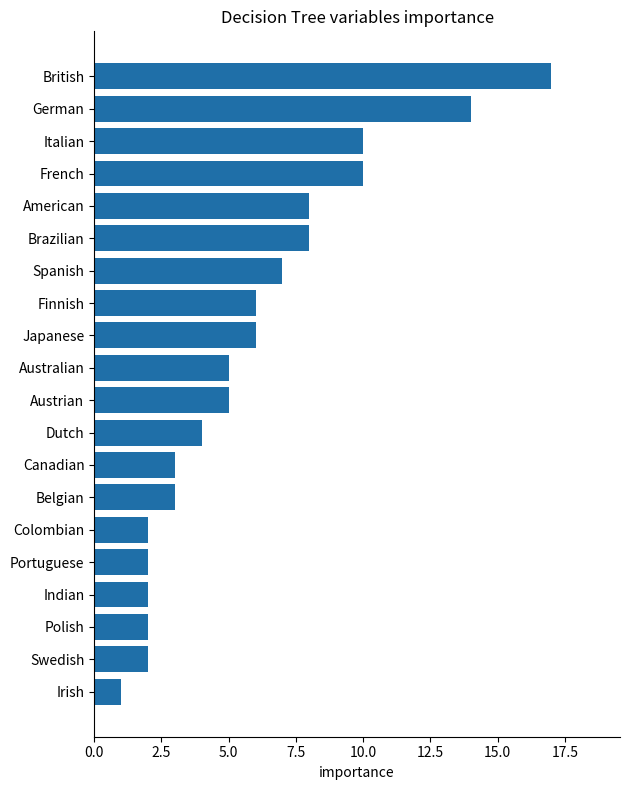

What is the greatest value displayed?

17